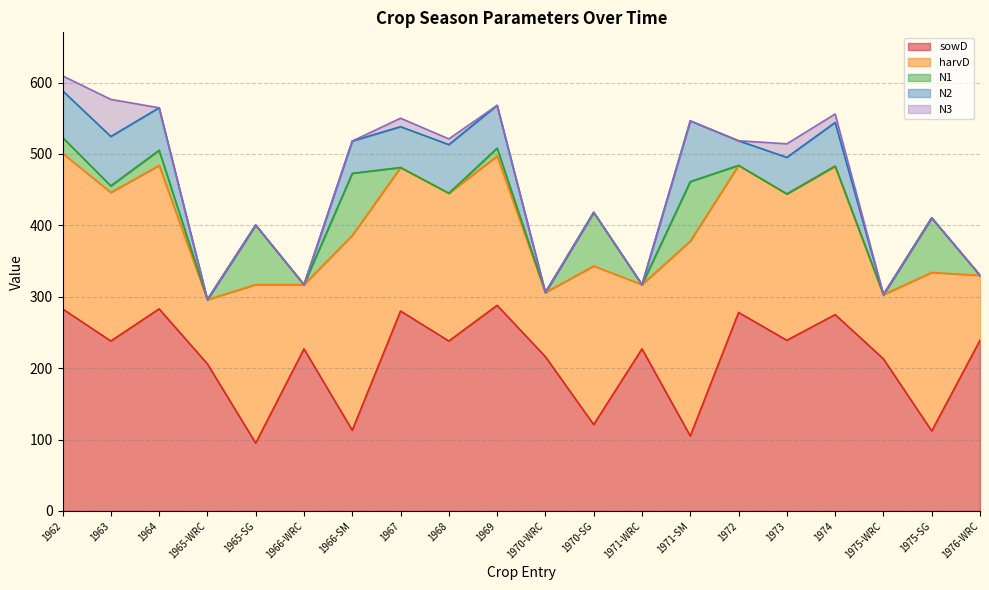

List the labels in order of sowD value, largest first.

1969, 1962, 1964, 1967, 1972, 1974, 1973, 1976-WRC, 1963, 1968, 1966-WRC, 1971-WRC, 1970-WRC, 1975-WRC, 1965-WRC, 1970-SG, 1966-SM, 1975-SG, 1971-SM, 1965-SG